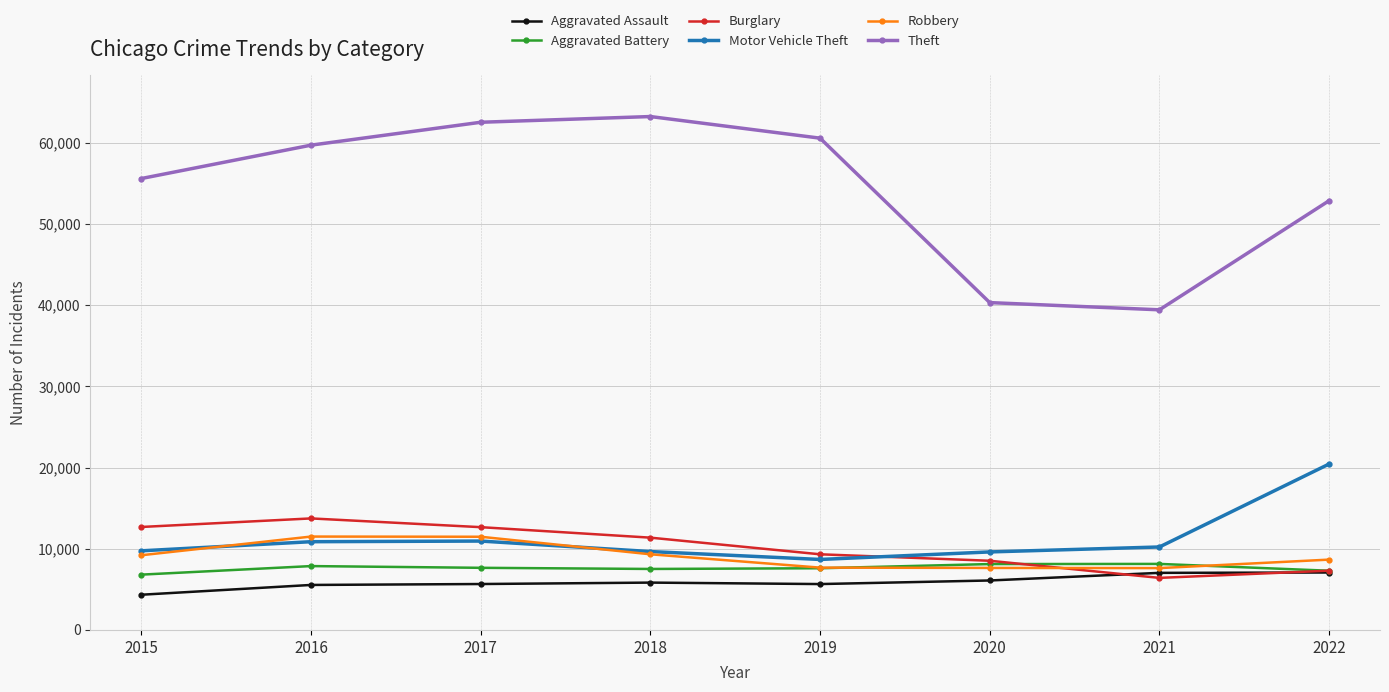

What is the value of the Motor Vehicle Theft point at the 7th from the left?

10220